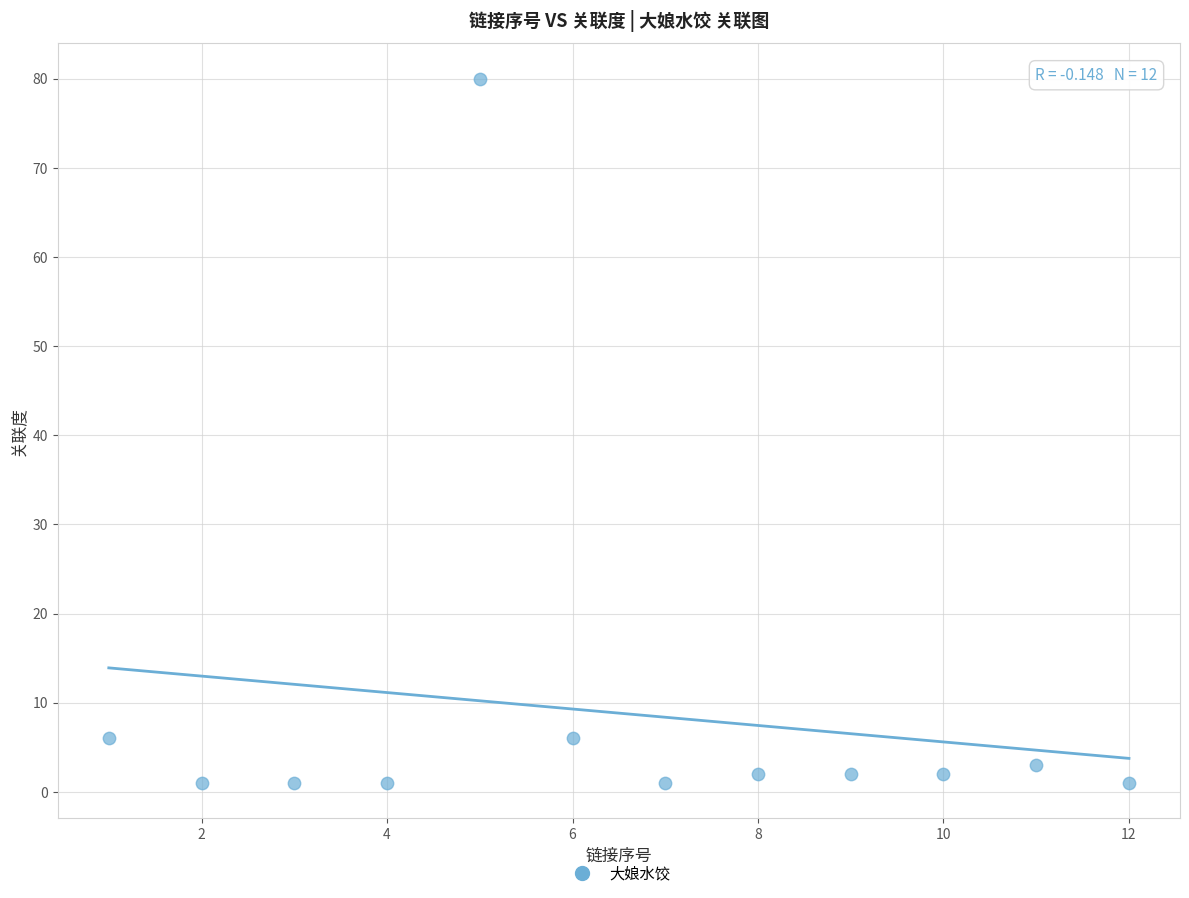

What is the range of Y values (max minus min)?

79